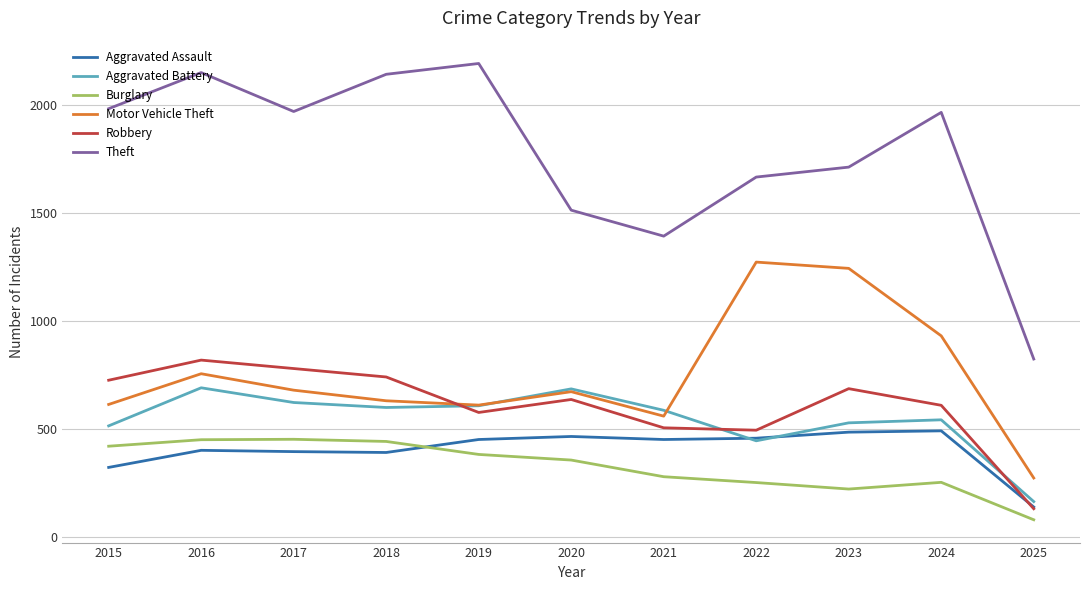

How many lines are shown in the chart?

6